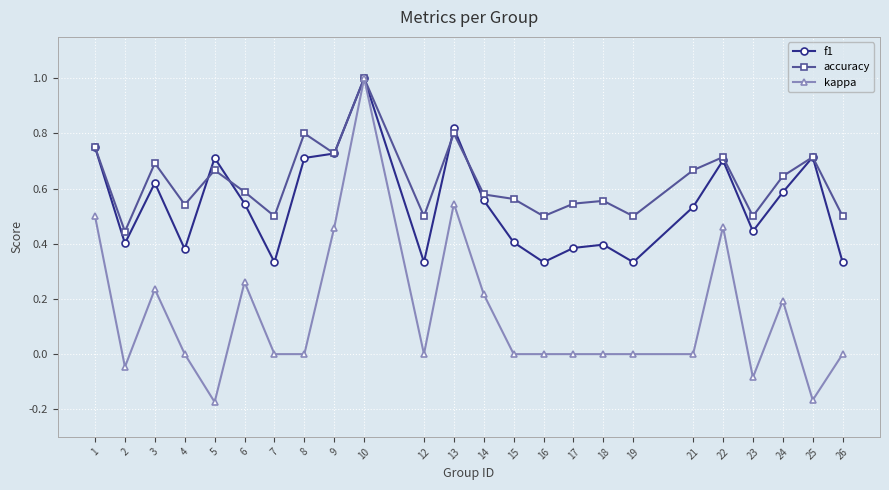

Does the chart display data point markers on the line(s)?

Yes